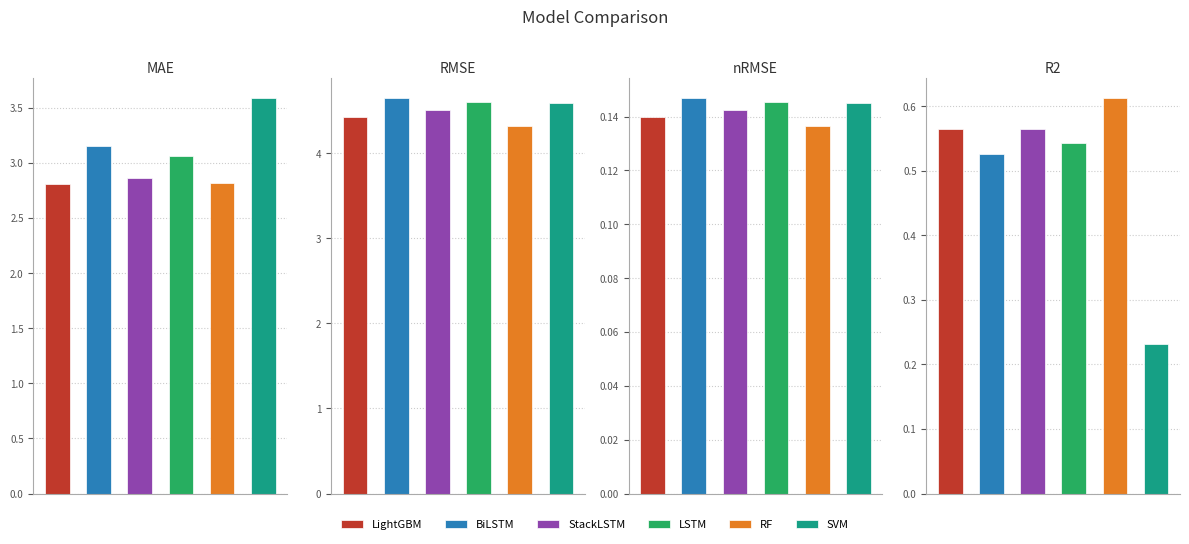

Rank the series by their maximum value, from highest to lowest.

BiLSTM, LSTM, SVM, StackLSTM, LightGBM, RF